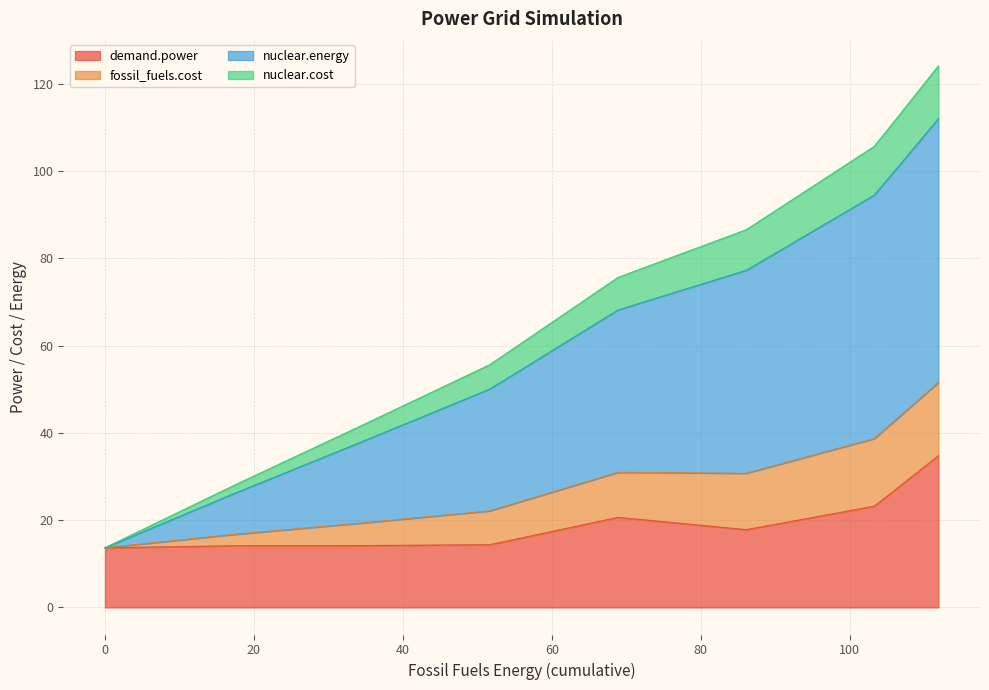

Does the chart have visible grid lines?

Yes